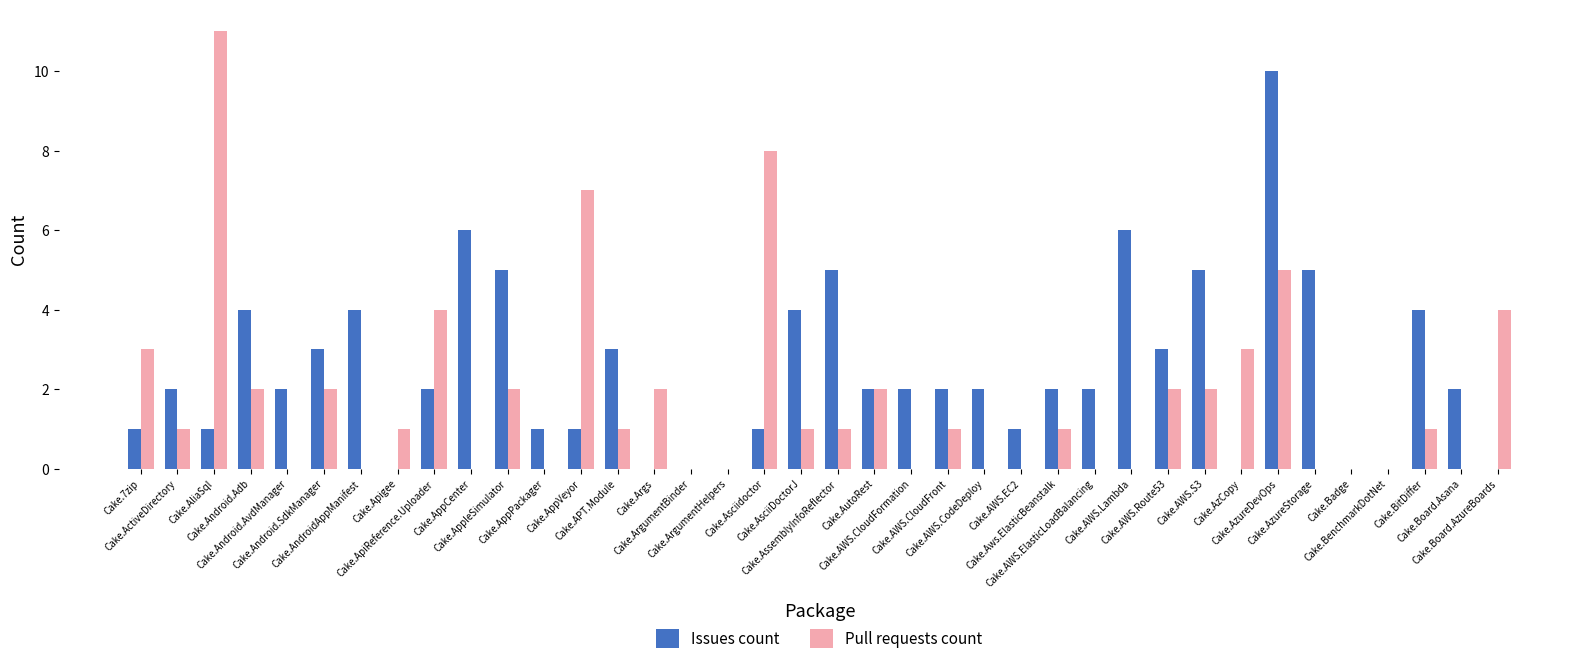

Which series has the largest total across all categories?

Issues count